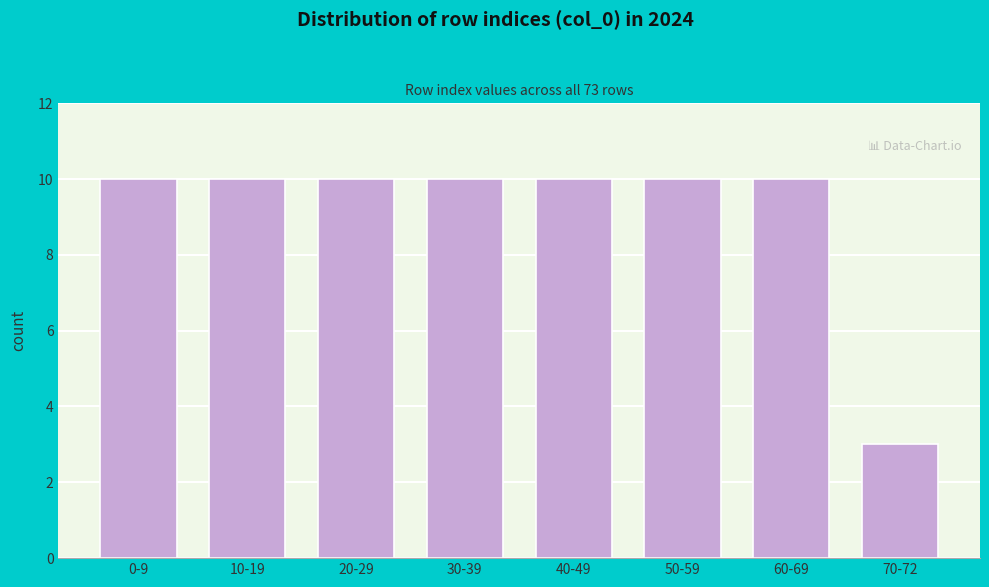

Reading left to right, transcribe all the data shown in this chart.

10	10	10	10	10	10	10	3